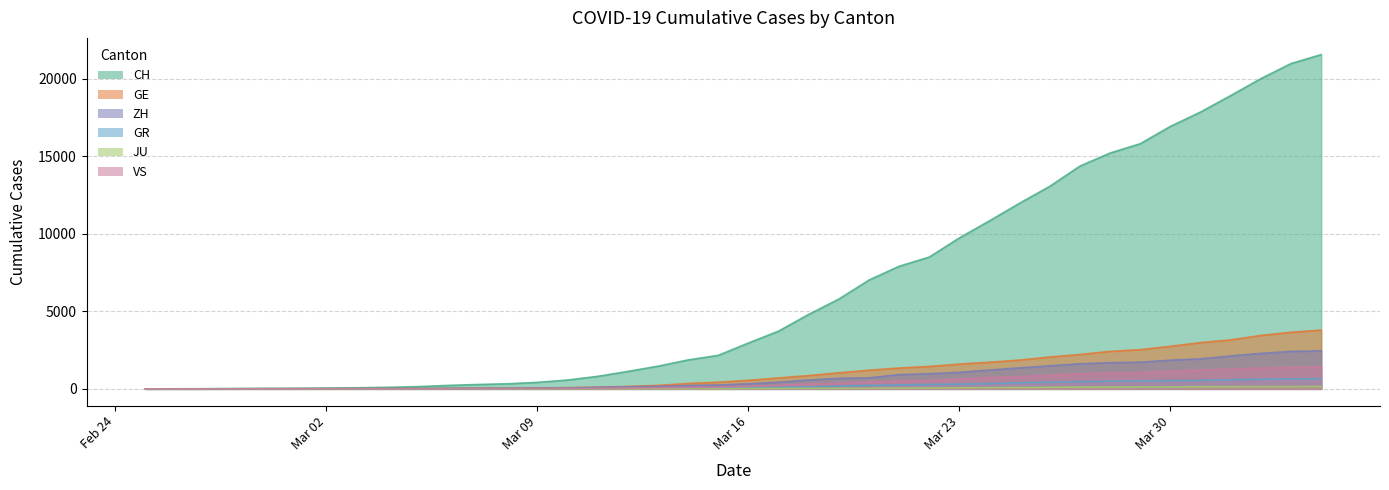

Which series has the largest total across all categories?

CH